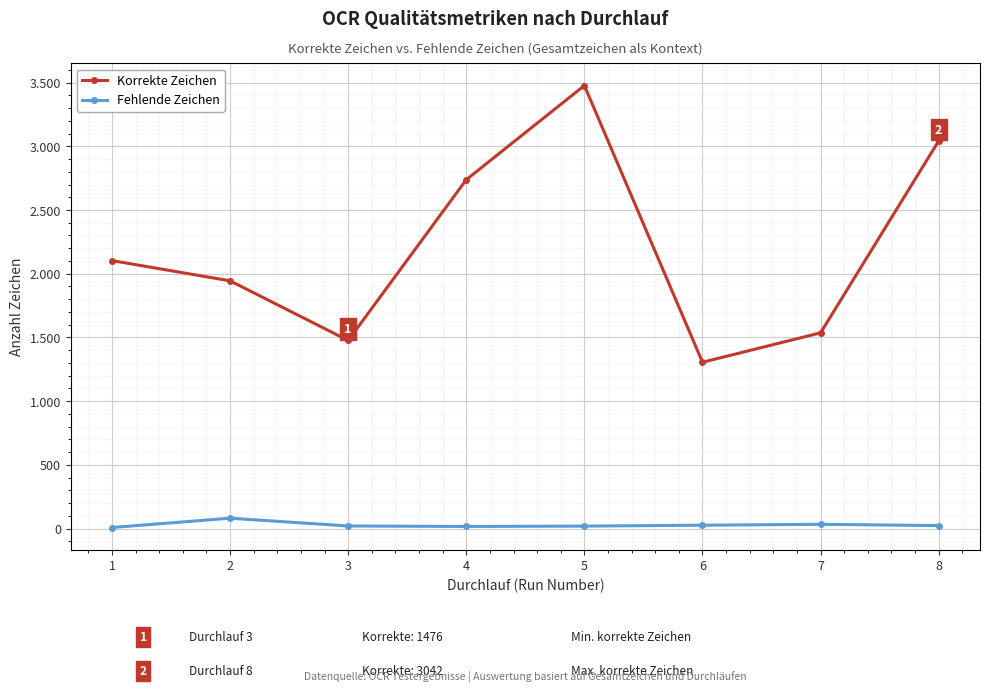

Which series has the largest total across all categories?

Korrekte Zeichen